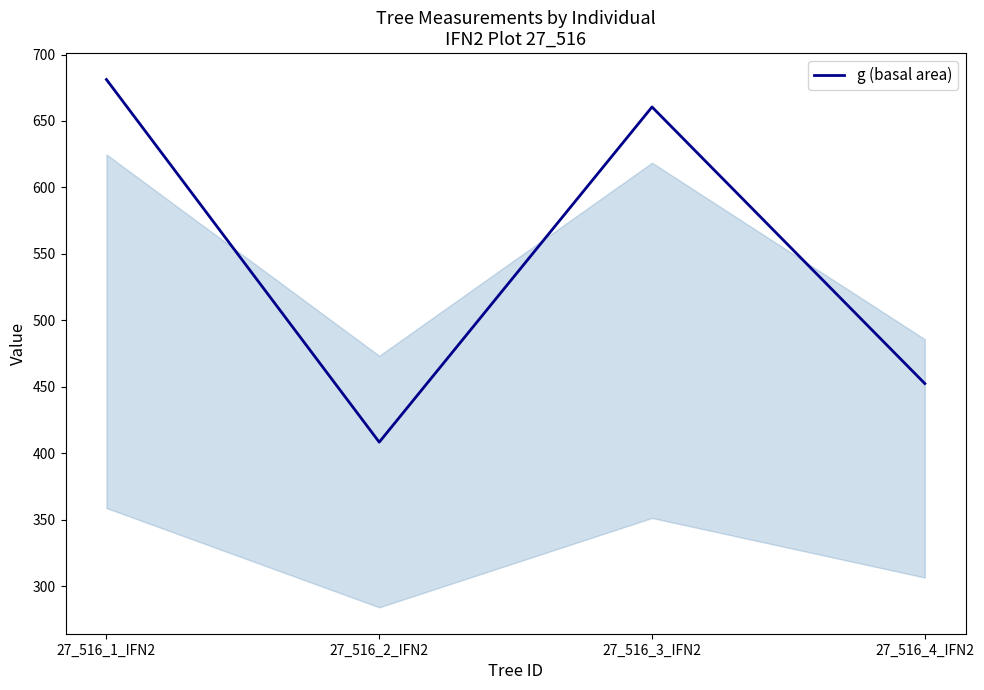

Rank the categories by value from lowest to highest.

27_516_2_IFN2, 27_516_4_IFN2, 27_516_3_IFN2, 27_516_1_IFN2